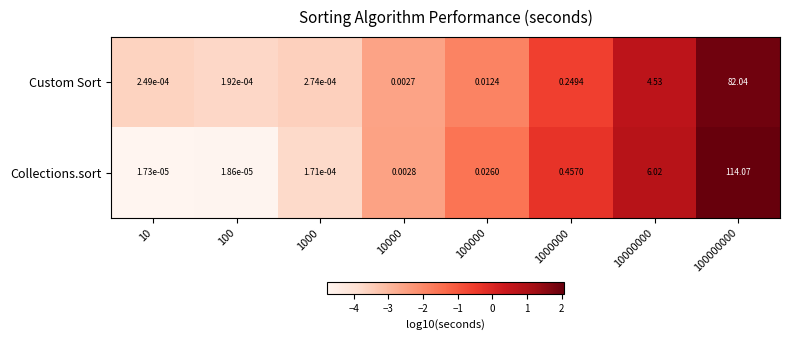

At 10000, list the series in order from largest to smallest.

Collections.sort, Custom Sort